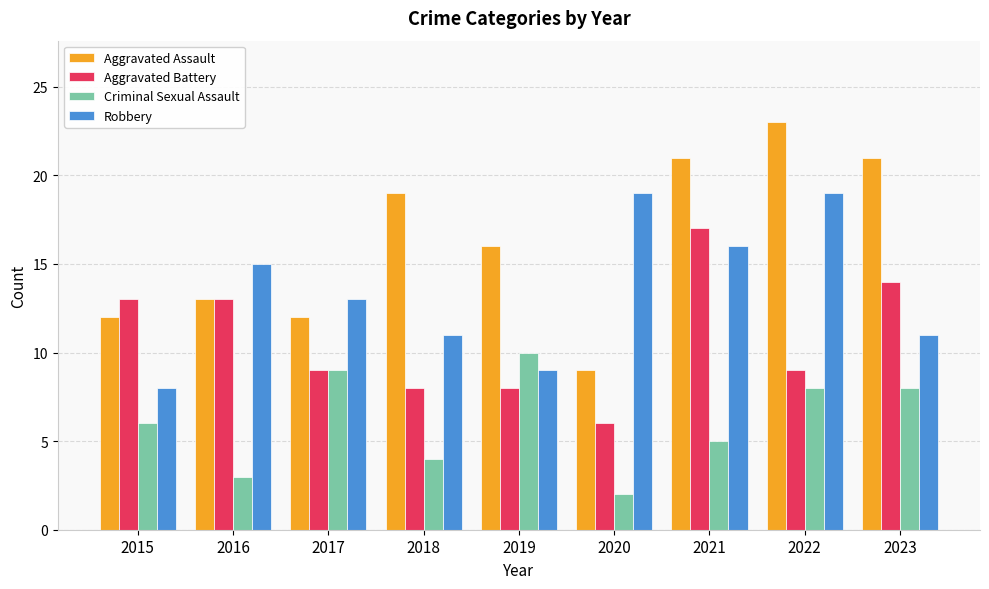

Which category has the lowest value in the Criminal Sexual Assault series?

2020